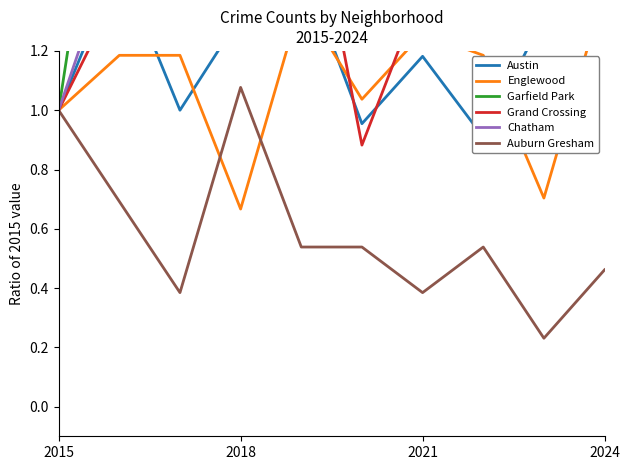

The Auburn Gresham series shows 1.0 at 2015. True or false?

True